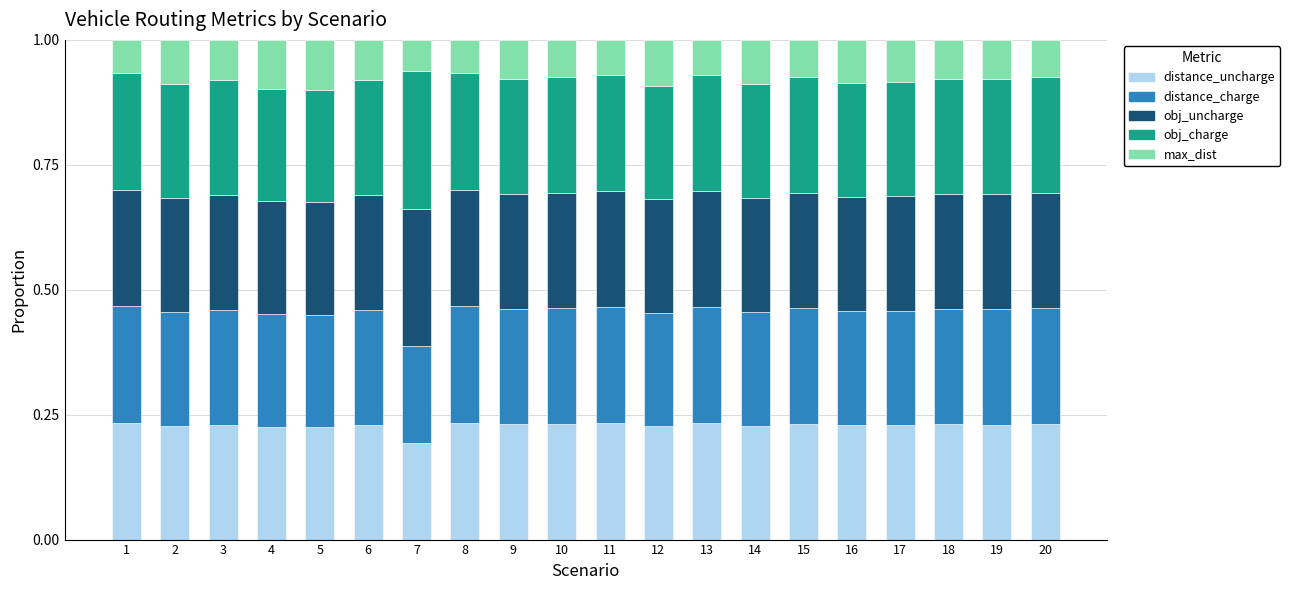

What is the total value across all series at 2?

1.0